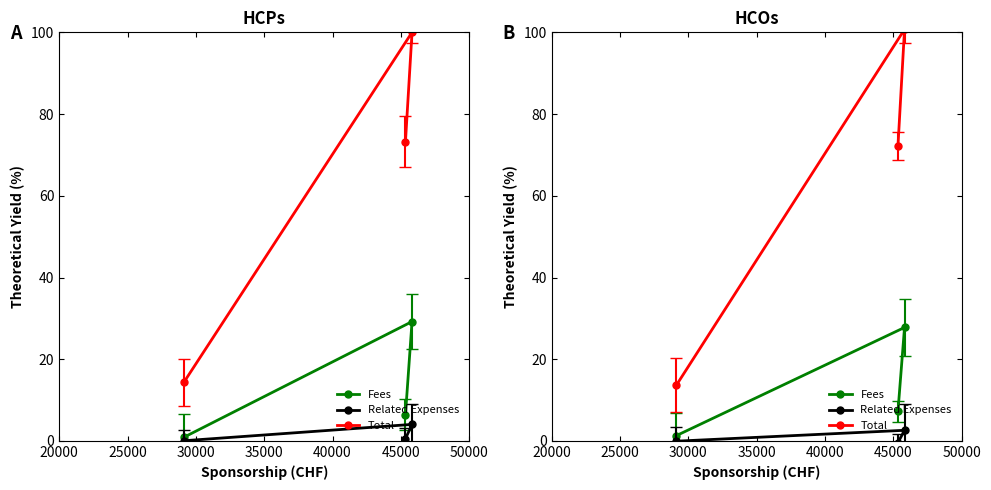

The Fees series shows 0.7 at 30000. True or false?

False